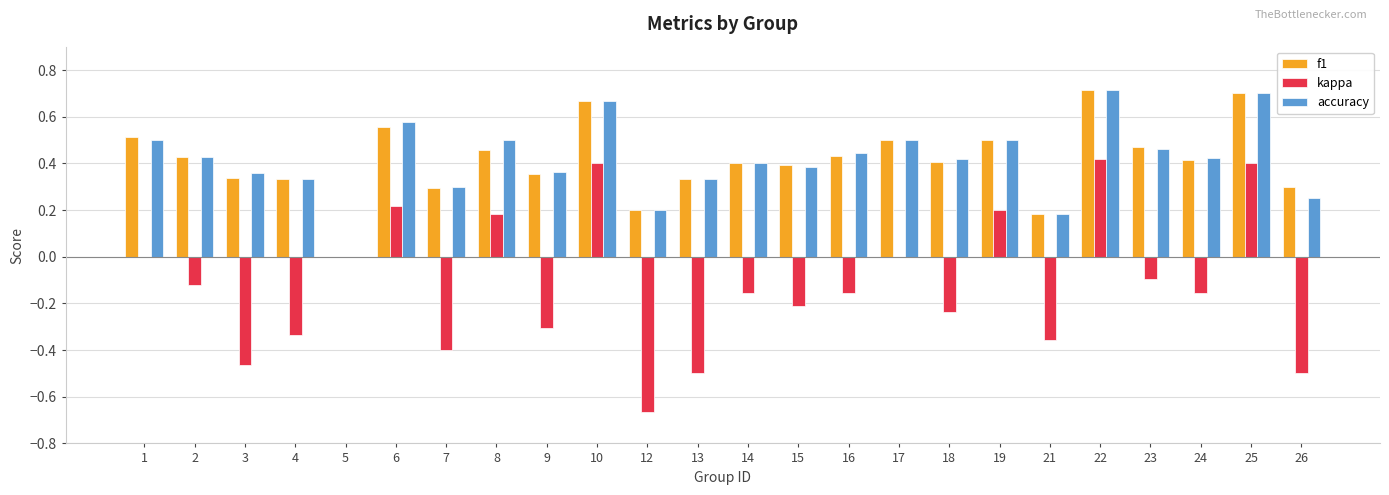

Between 9 and 26, which series saw the biggest shift?

kappa